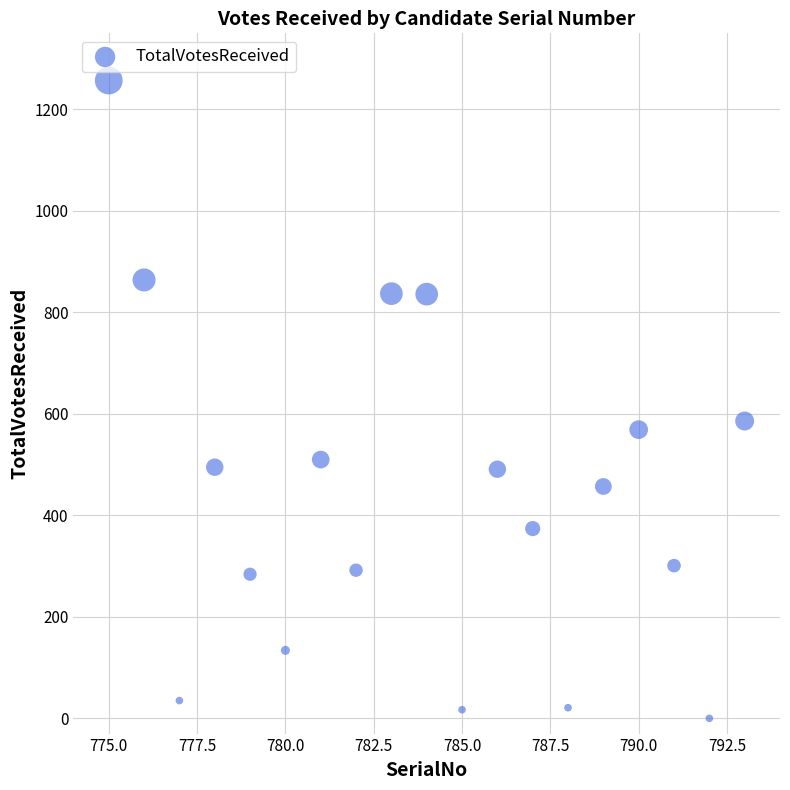

What Y value in the scatter plot is closest to 628?

586